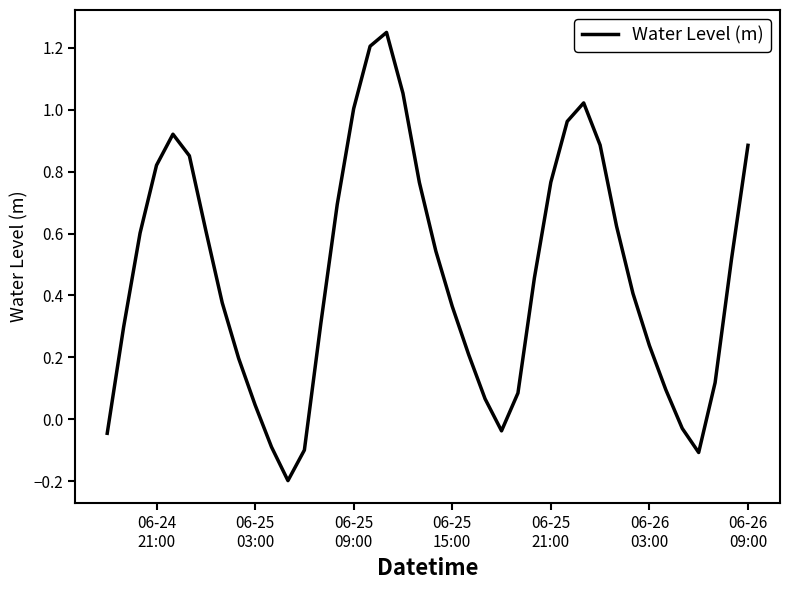

What is the difference between the maximum and minimum values?

1.4